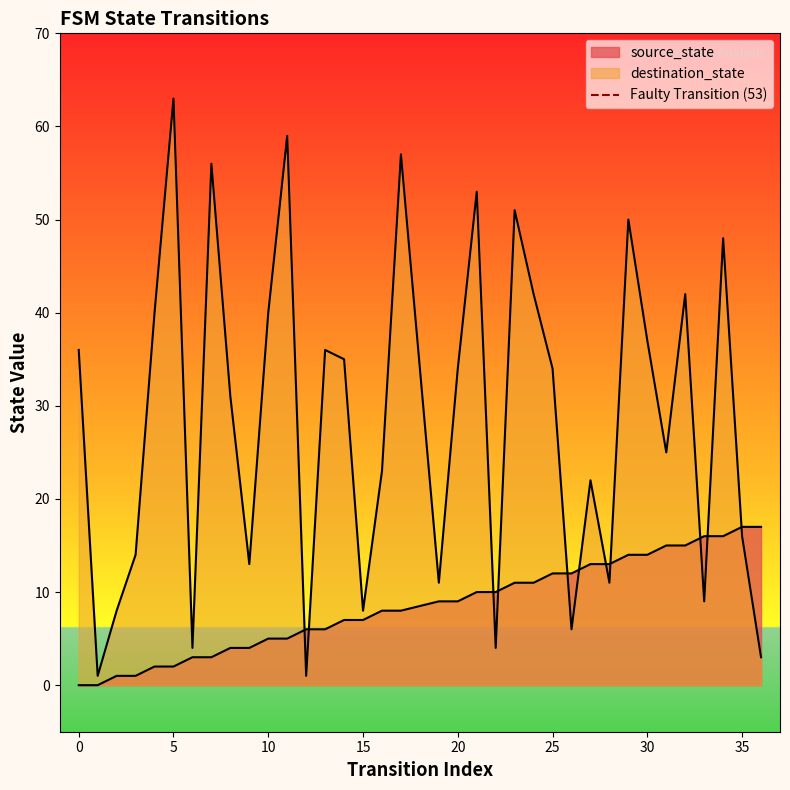

True or false: the data shows 0 at −5.

False